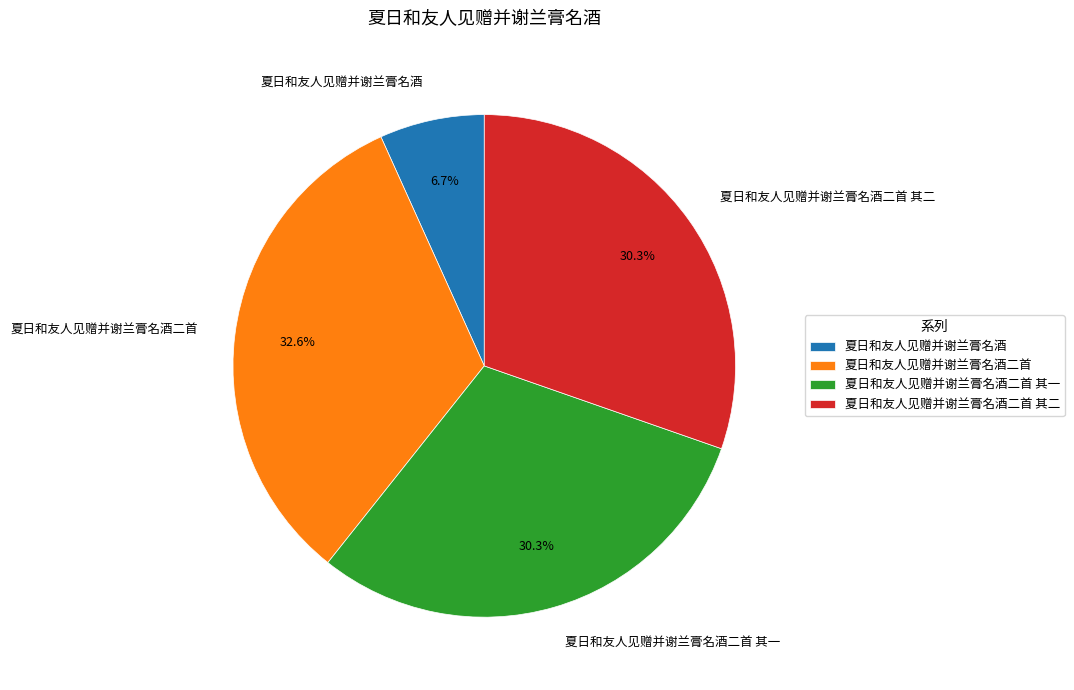

Do 夏日和友人见赠并谢兰膏名酒二首 and 夏日和友人见赠并谢兰膏名酒 together represent more than half of the pie?

No